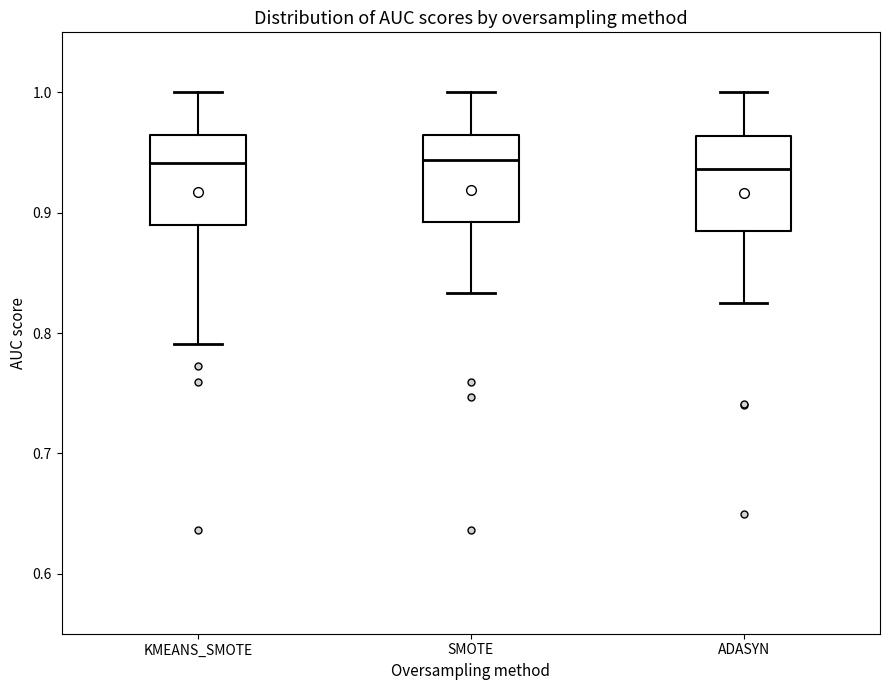

Reading left to right, read every box against the y-axis: the position of its median line, the range the box covers, and the ends of its whiskers. The values are not printed on the chart, so give them approximately, as read against the axis.

KMEANS_SMOTE: median 0.94, box 0.89 to 0.97, whiskers 0.79 to 1.00
SMOTE: median 0.94, box 0.89 to 0.96, whiskers 0.83 to 1.00
ADASYN: median 0.94, box 0.89 to 0.96, whiskers 0.82 to 1.00